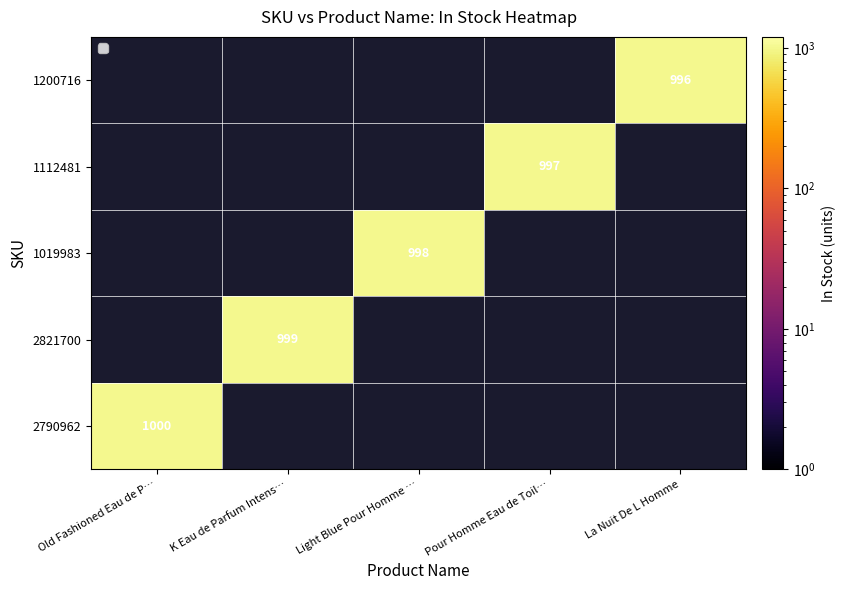

The value of 1200716 at La Nuit De L Homme is 996. True or false?

True